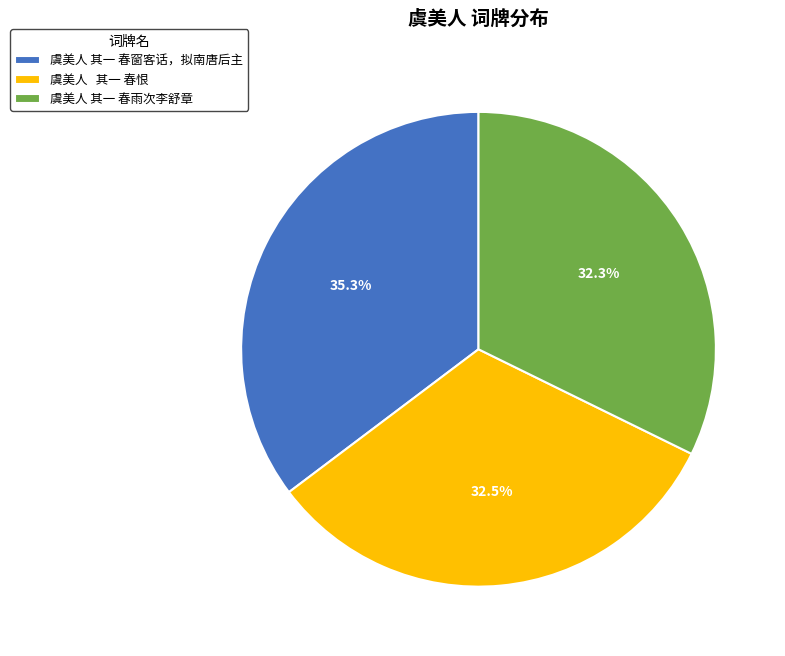

Is there a majority slice in this chart?

No